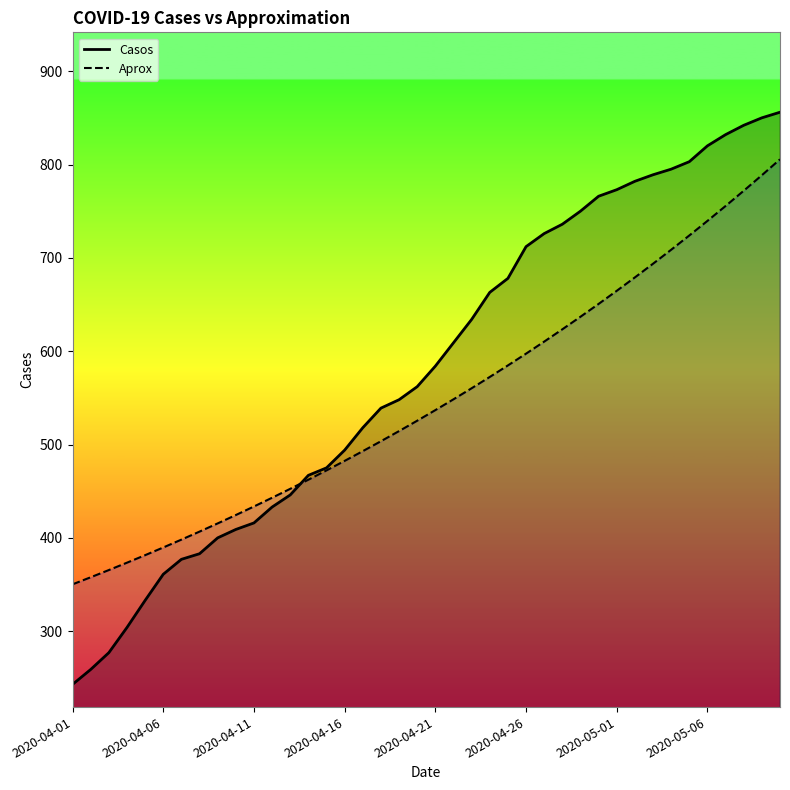

What is the average value of the Aprox series?

547.4